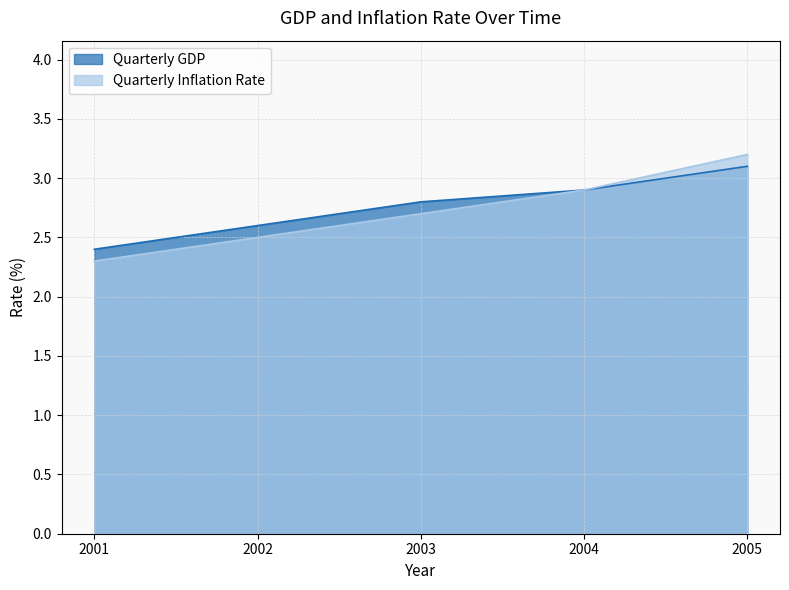

True or false: Quarterly Inflation Rate has more than 1 points higher than both neighbors.

False